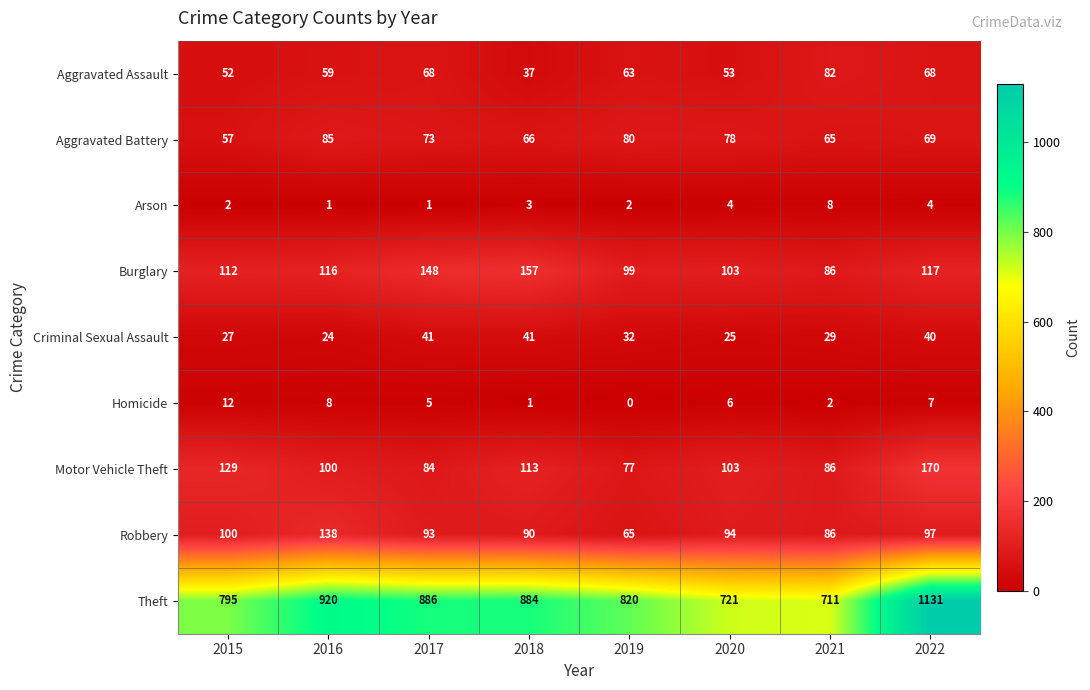

At 2017, list the series in order from largest to smallest.

Theft, Burglary, Robbery, Motor Vehicle Theft, Aggravated Battery, Aggravated Assault, Criminal Sexual Assault, Homicide, Arson